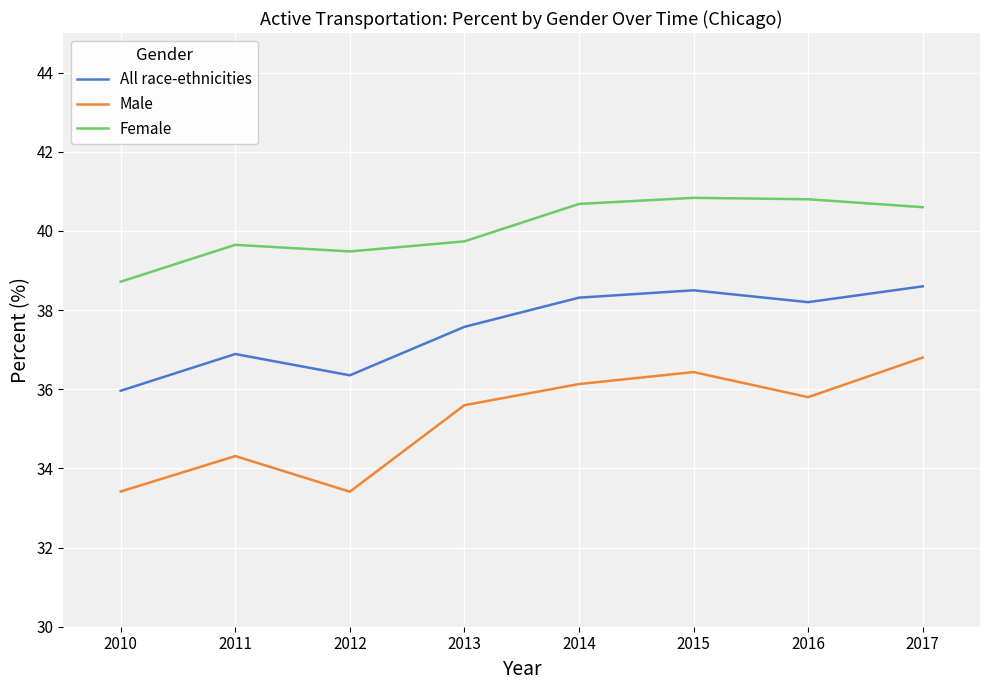

Reading left to right, list all the values displayed in this chart.

All race-ethnicities: 36.0	36.9	36.4	37.6	38.3	38.5	38.2	38.6
Male: 33.4	34.3	33.4	35.6	36.1	36.4	35.8	36.8
Female: 38.7	39.6	39.5	39.7	40.7	40.8	40.8	40.6